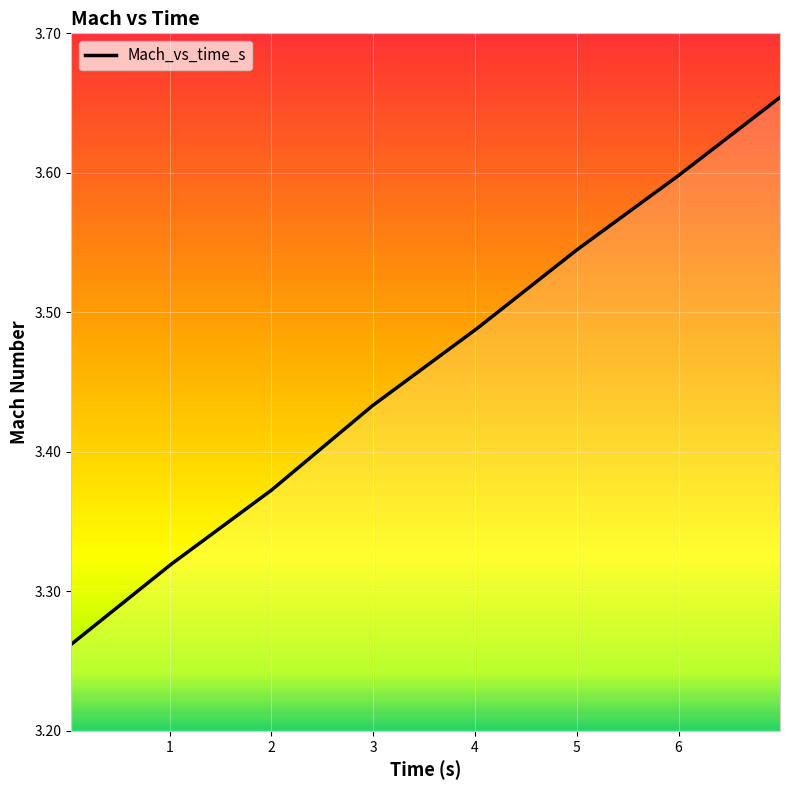

How many values are between 3 and 4?

8